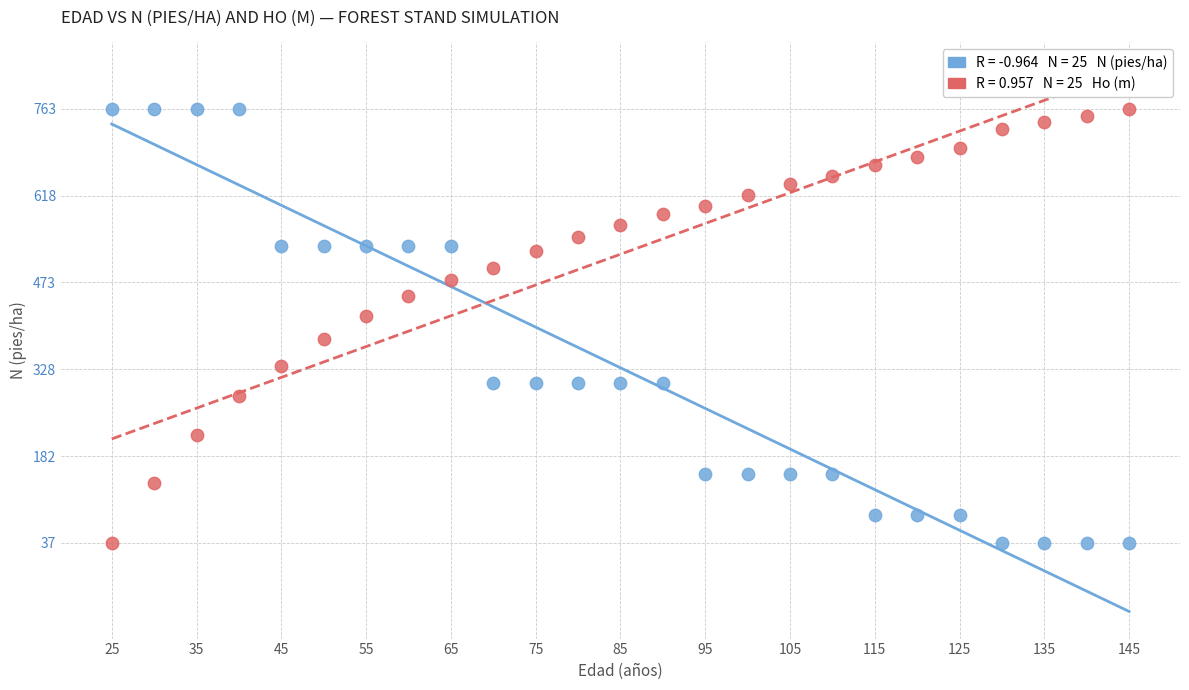

Across all data points, what is the range of Y values (max minus min)?

726.2